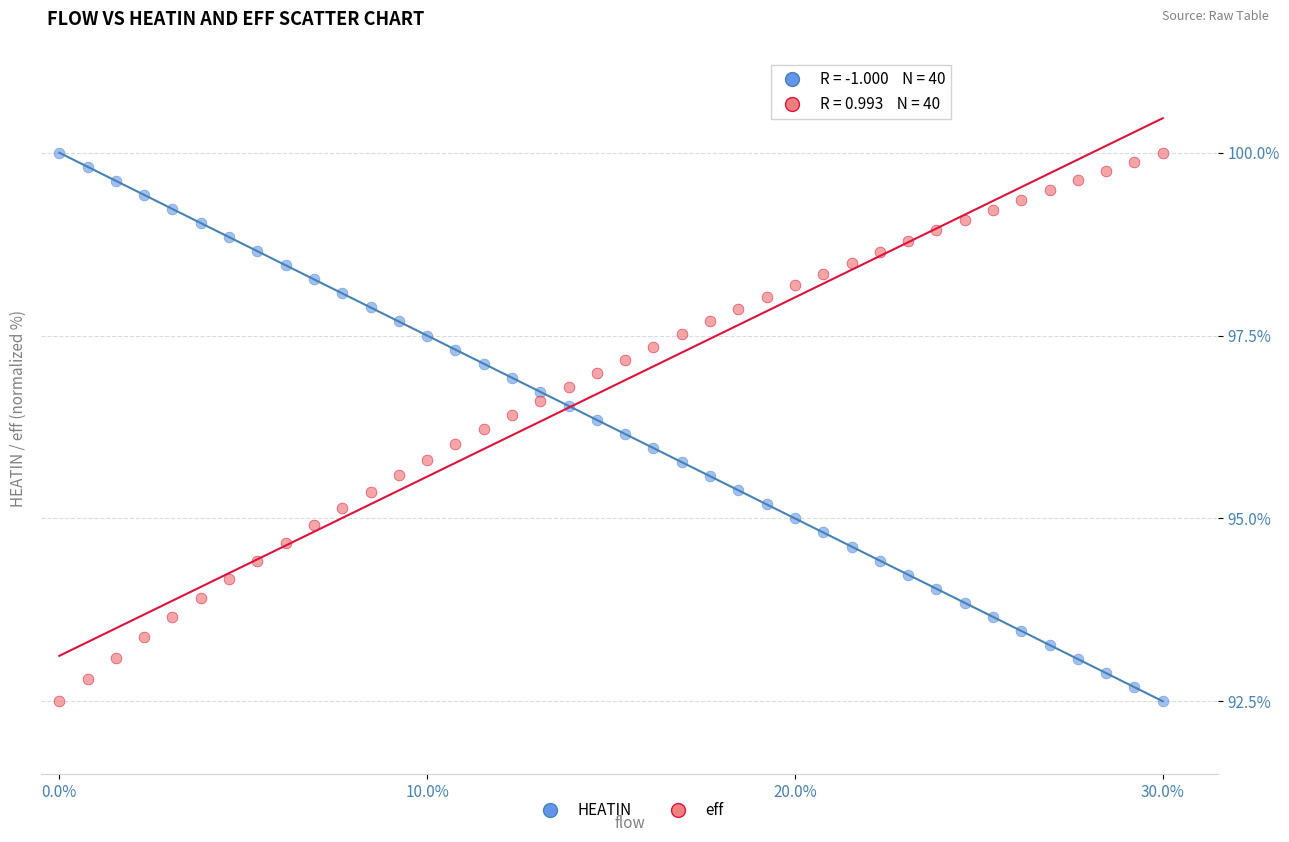

Across all data points, what is the range of X values (max minus min)?

0.3